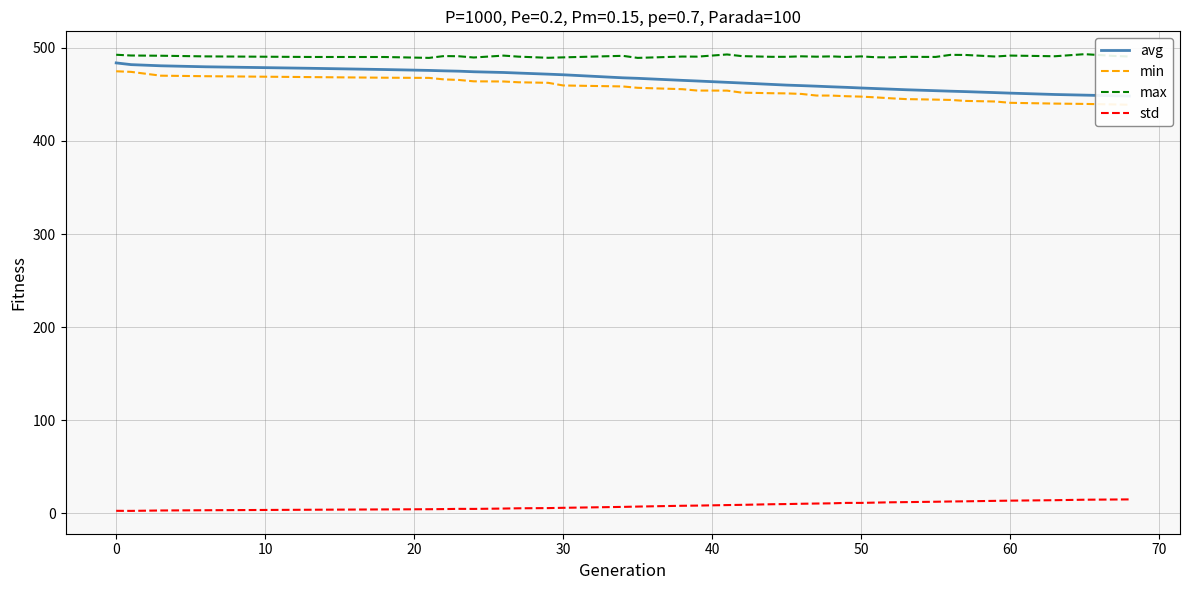

What is the highest value of the std series?

15.1